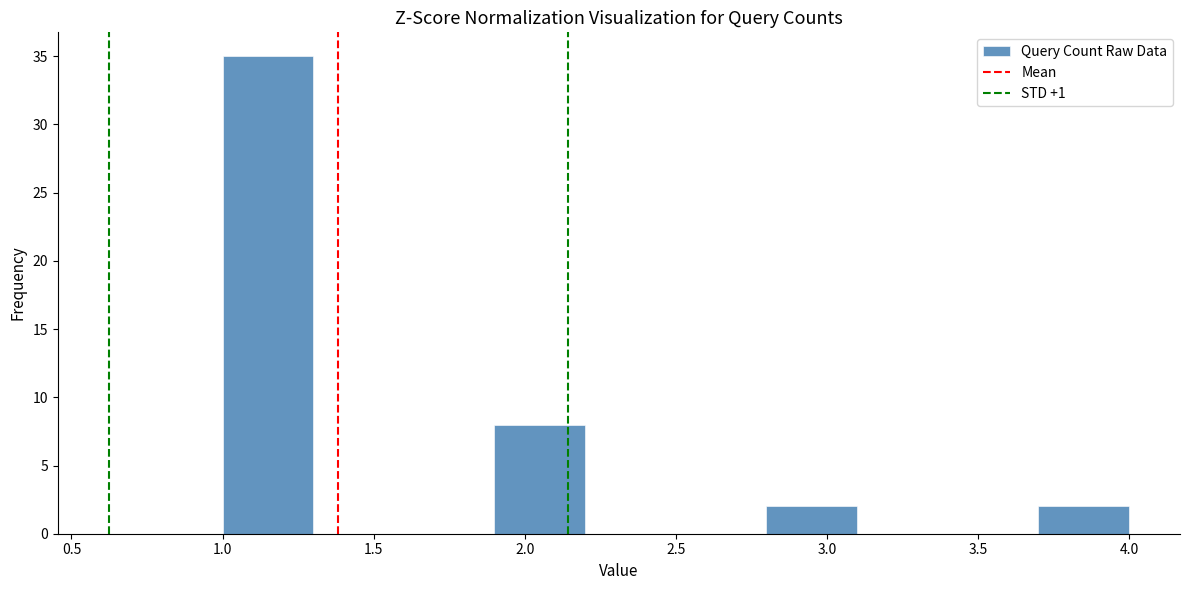

Reading left to right, list every bar in this chart as the range it spans on the x-axis followed by its height. The values are not printed on the chart, so give them approximately, as read against the axis.

1.0 to 1.3: 35
1.3 to 1.6: 0
1.6 to 1.9: 0
1.9 to 2.2: 8
2.2 to 2.5: 0
2.5 to 2.8: 0
2.8 to 3.1: 2
3.1 to 3.4: 0
3.4 to 3.7: 0
3.7 to 4.0: 2